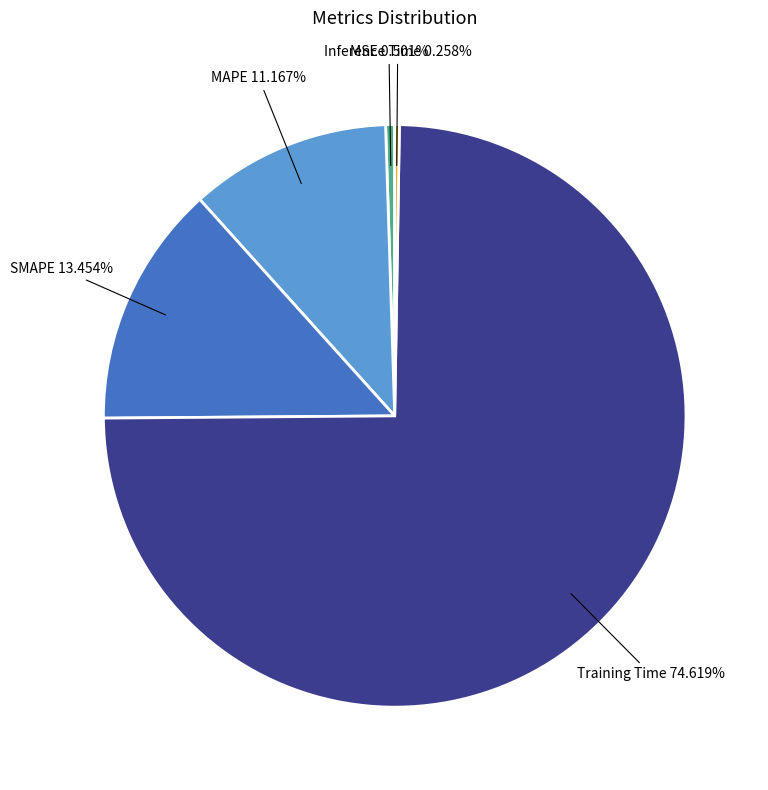

Which category has the biggest portion of the pie?

Training Time